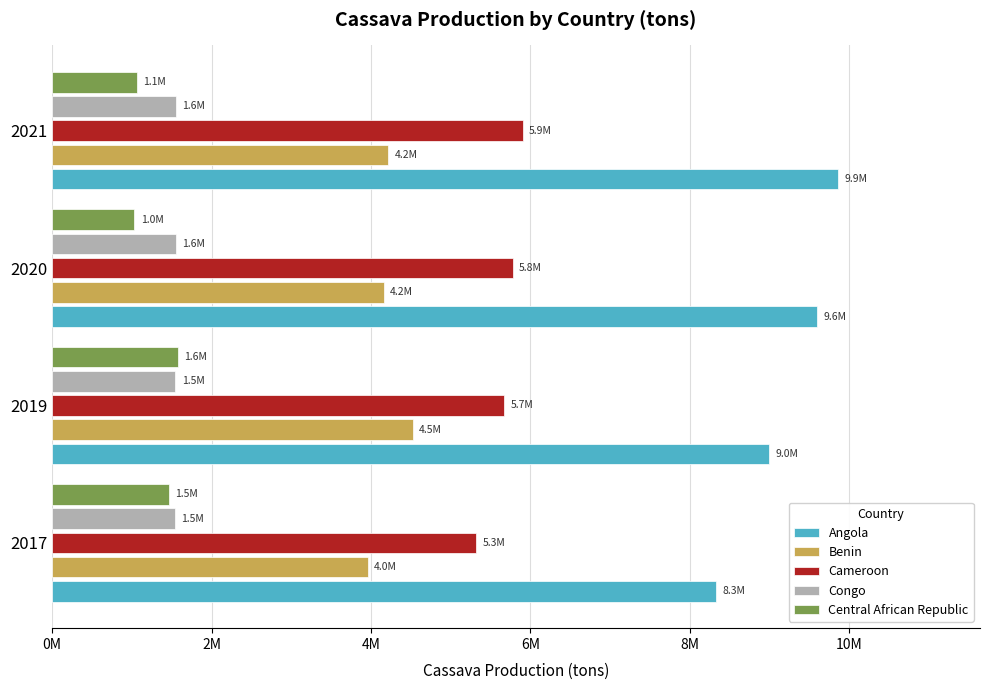

What are all the series names shown in the legend?

Angola, Benin, Cameroon, Congo, Central African Republic